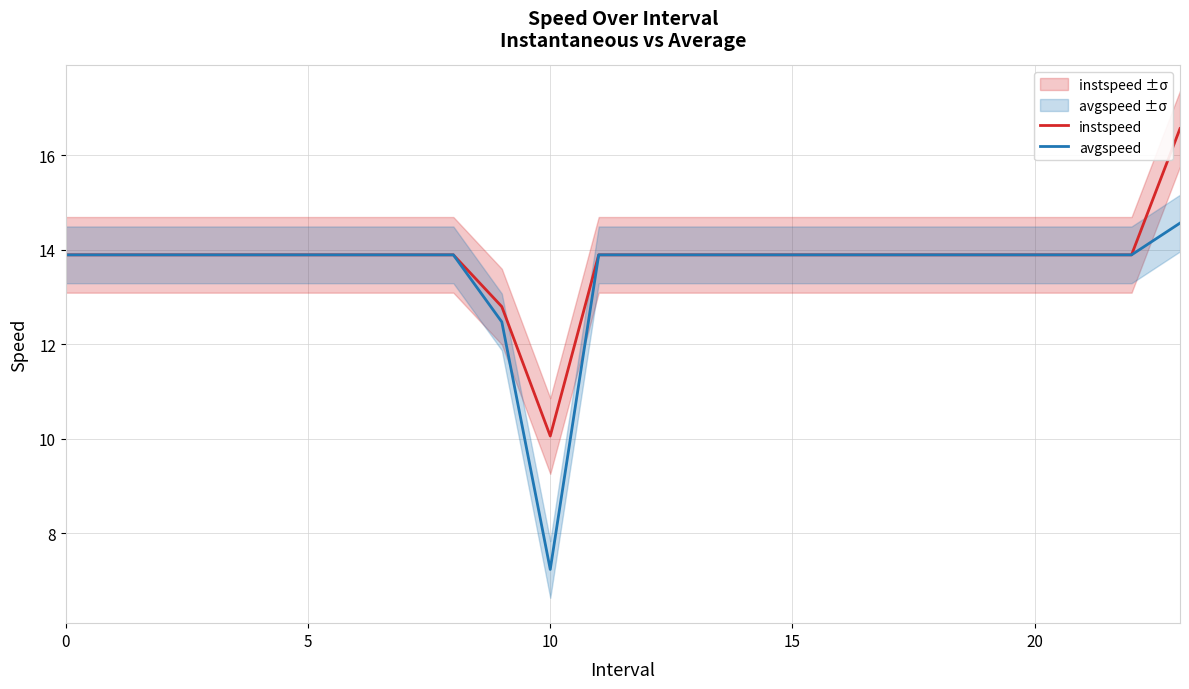

What are all the series names shown in the legend?

instspeed, avgspeed